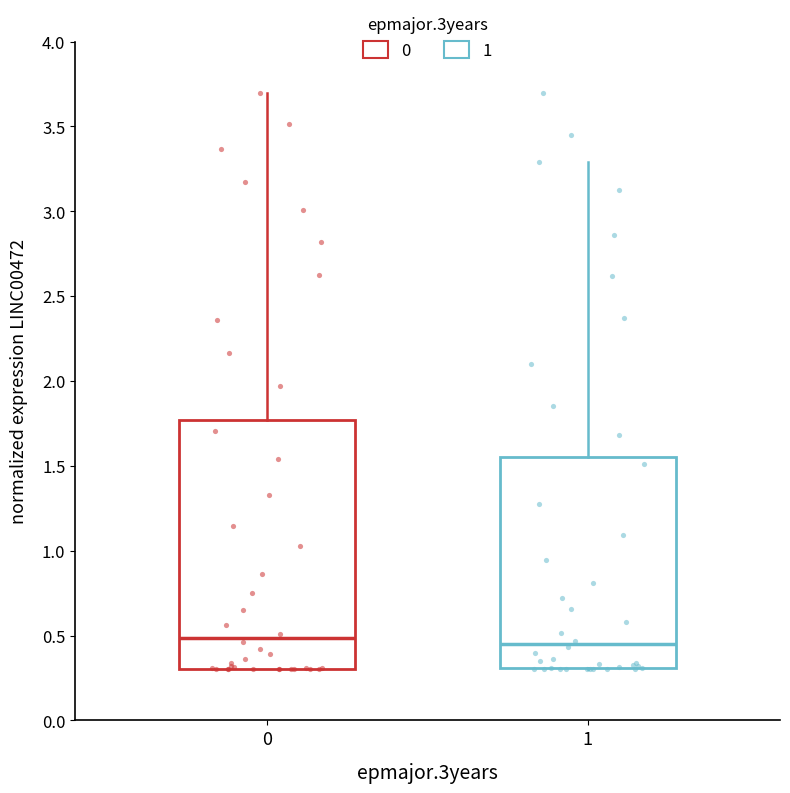

Reading left to right, read every box against the y-axis: the position of its median line, the range the box covers, and the ends of its whiskers. The values are not printed on the chart, so give them approximately, as read against the axis.

0: median 0.50, box 0.30 to 1.75, whiskers 0.30 to 3.70
1: median 0.45, box 0.30 to 1.55, whiskers 0.30 to 3.30